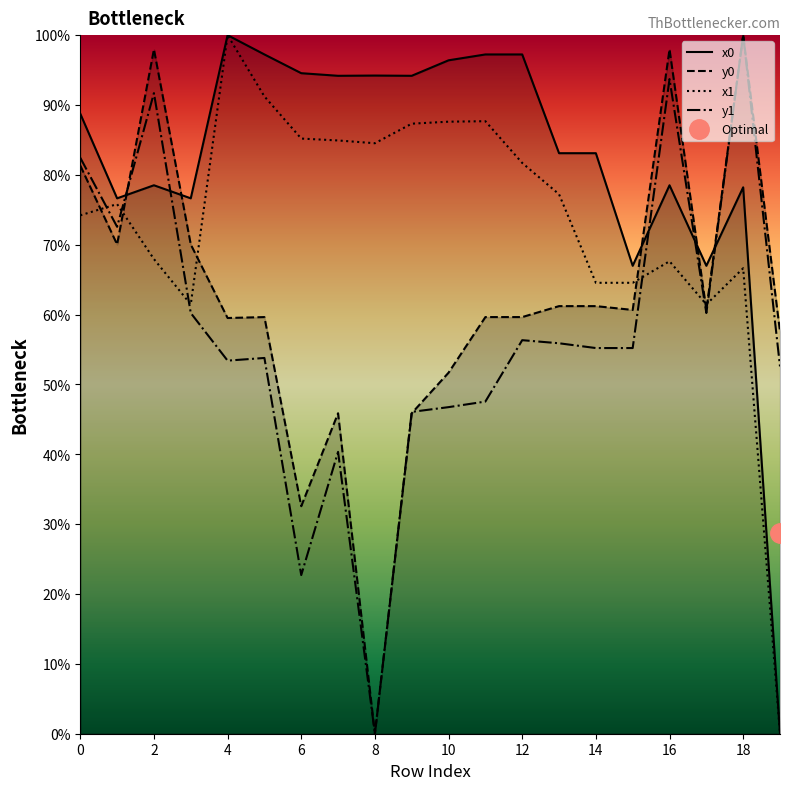

Is it true that y0 equals 59.6 at 12?

True